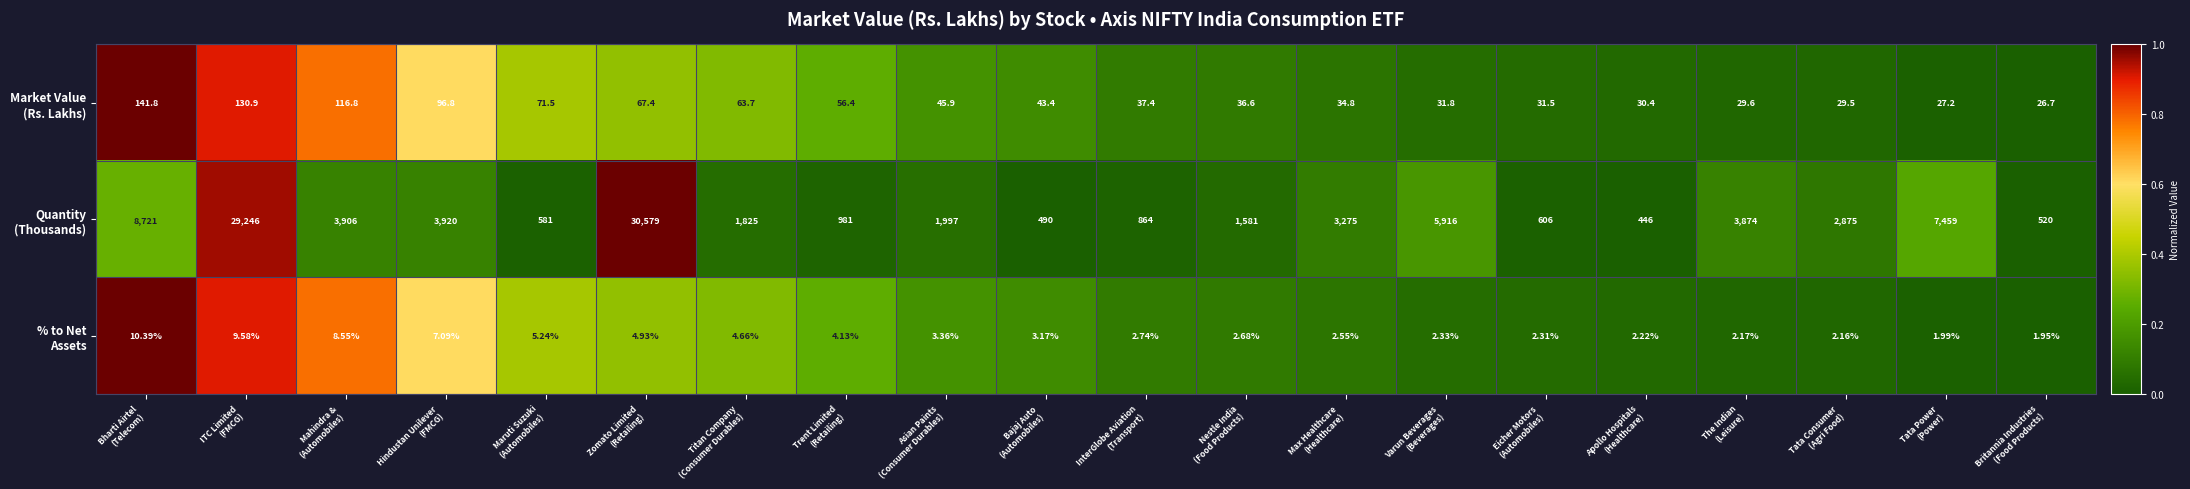

What is the total value across all series at ITC Limited
(FMCG)?

29386.5